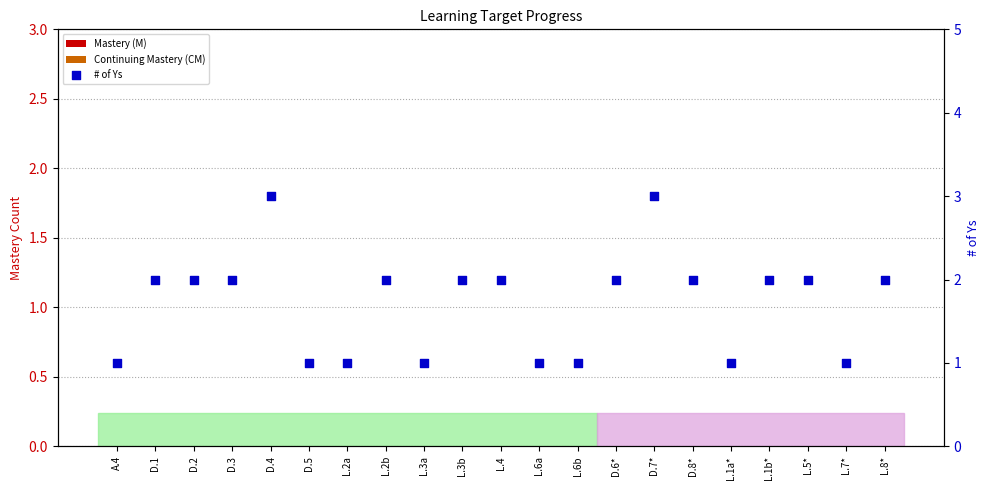

Which series has the widest spread of Y values?

# of Ys